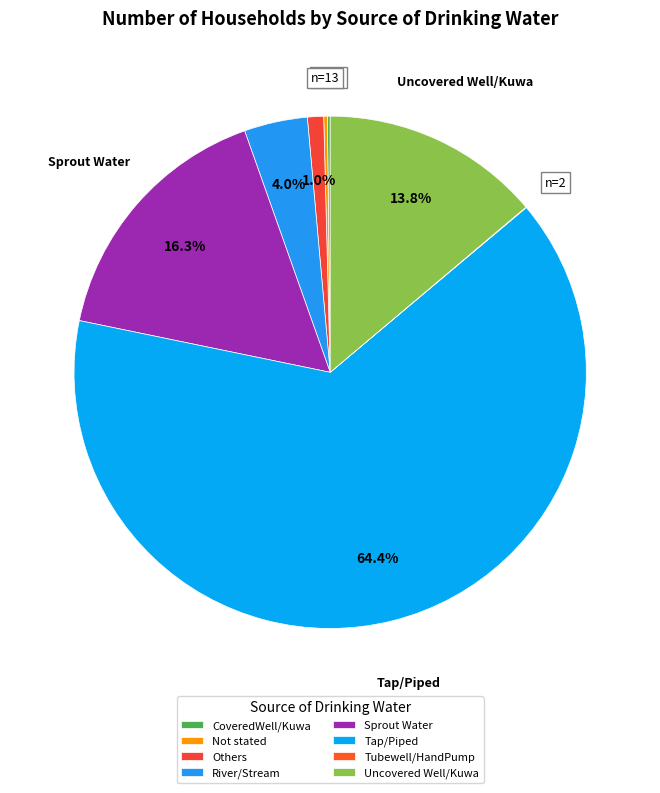

The River/Stream slice represents 4% of the pie. True or false?

True